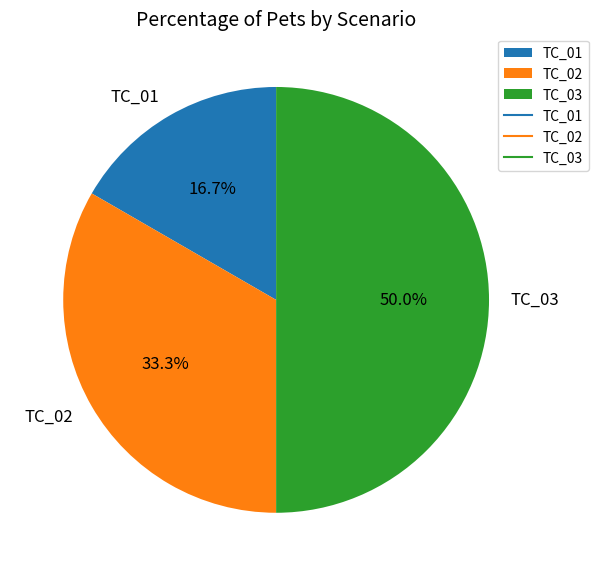

To the nearest percent, what portion does TC_01 represent?

17%